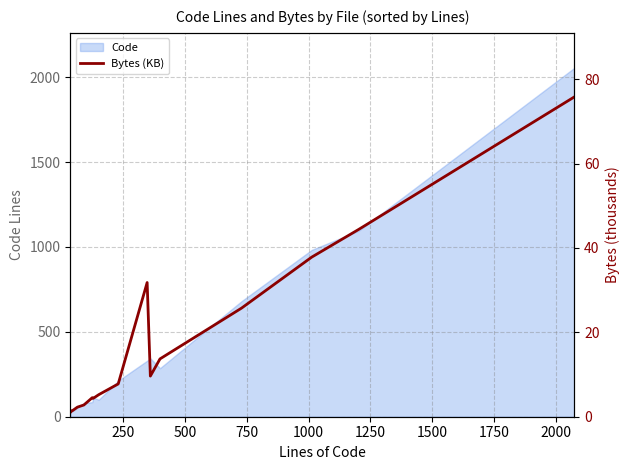

What is the value of the 9th point from the left?

7.8